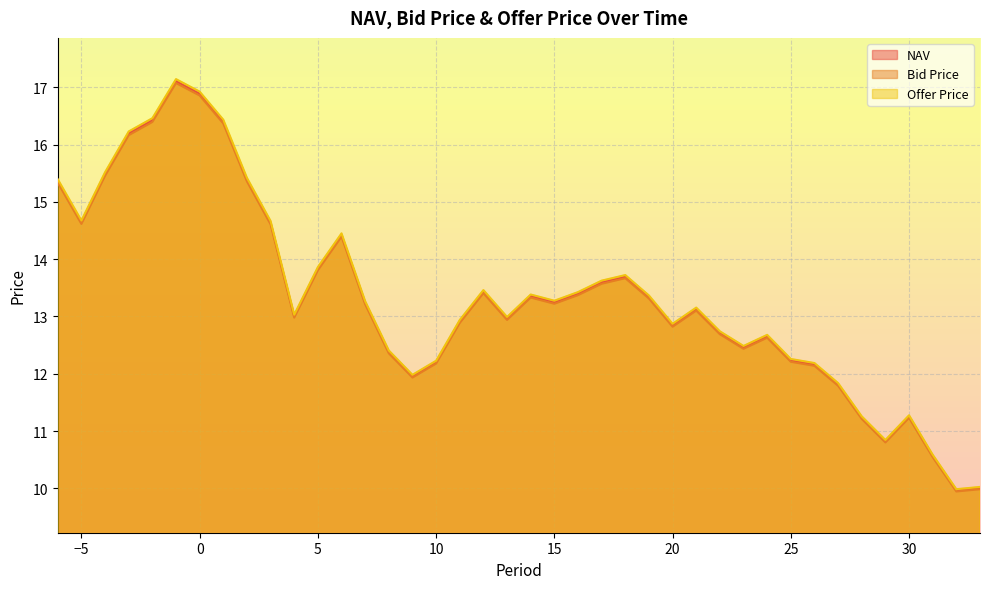

List the series in order of their overall mean, highest first.

Offer Price, NAV, Bid Price